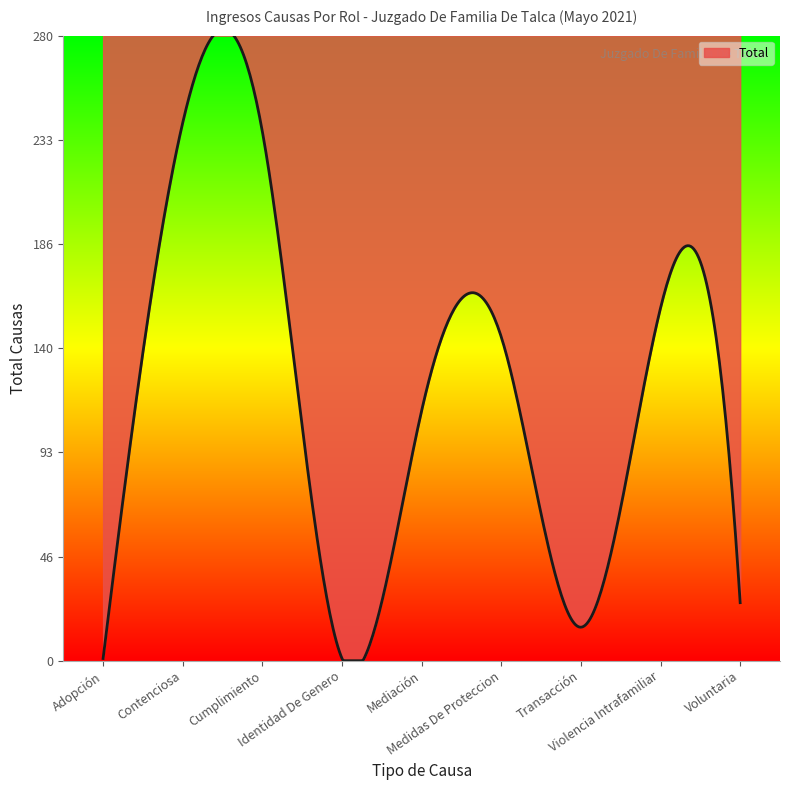

How many interior local valleys (lower than both neighbors) does the data have?

2